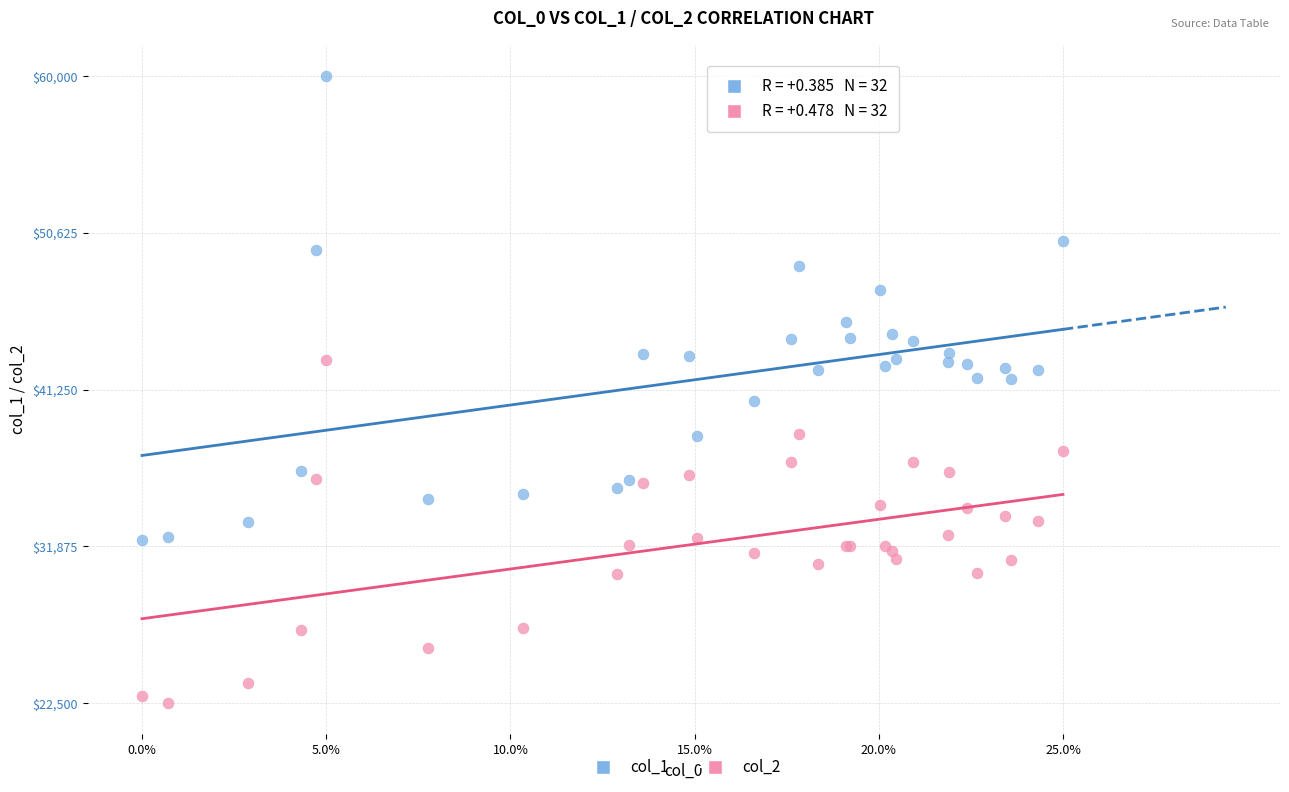

Which series reaches the maximum Y coordinate?

col_1